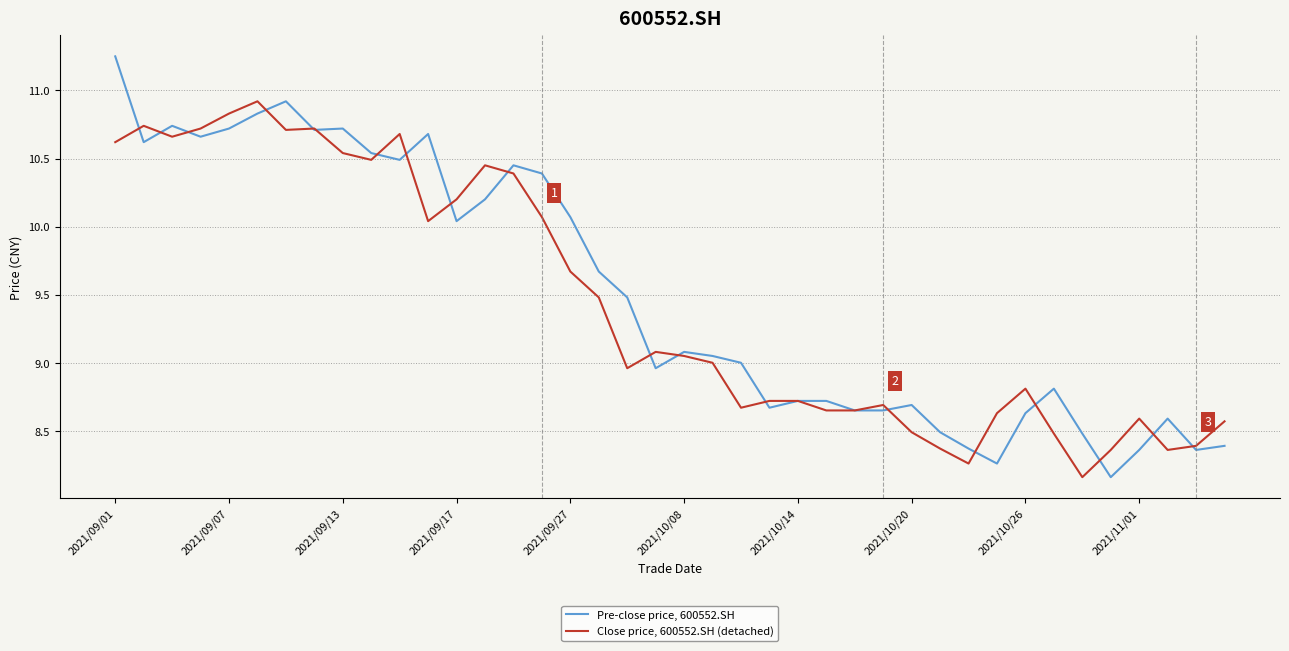

True or false: Close price, 600552.SH (detached) has more than 2 points higher than both neighbors.

True